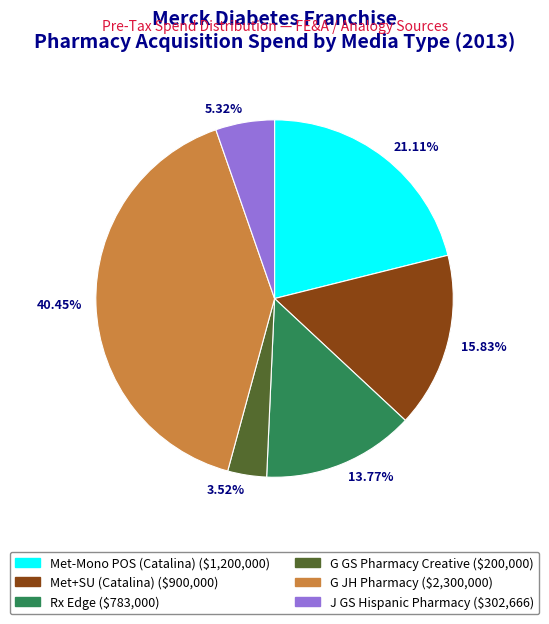

Combined, do 40.45% and 21.11% account for over 50%?

Yes